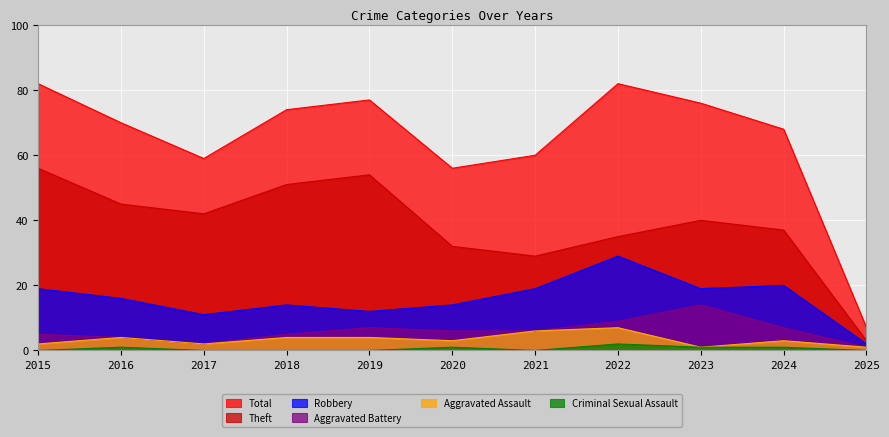

Reading right to left, list all the values displayed in this chart.

Total: 2025=7	2024=68	2023=76	2022=82	2021=60	2020=56	2019=77	2018=74	2017=59	2016=70	2015=82
Theft: 2025=3	2024=37	2023=40	2022=35	2021=29	2020=32	2019=54	2018=51	2017=42	2016=45	2015=56
Robbery: 2025=2	2024=20	2023=19	2022=29	2021=19	2020=14	2019=12	2018=14	2017=11	2016=16	2015=19
Aggravated Battery: 2025=1	2024=7	2023=14	2022=9	2021=6	2020=6	2019=7	2018=5	2017=2	2016=4	2015=5
Aggravated Assault: 2025=1	2024=3	2023=1	2022=7	2021=6	2020=3	2019=4	2018=4	2017=2	2016=4	2015=2
Criminal Sexual Assault: 2025=0	2024=1	2023=1	2022=2	2021=0	2020=1	2019=0	2018=0	2017=0	2016=1	2015=0